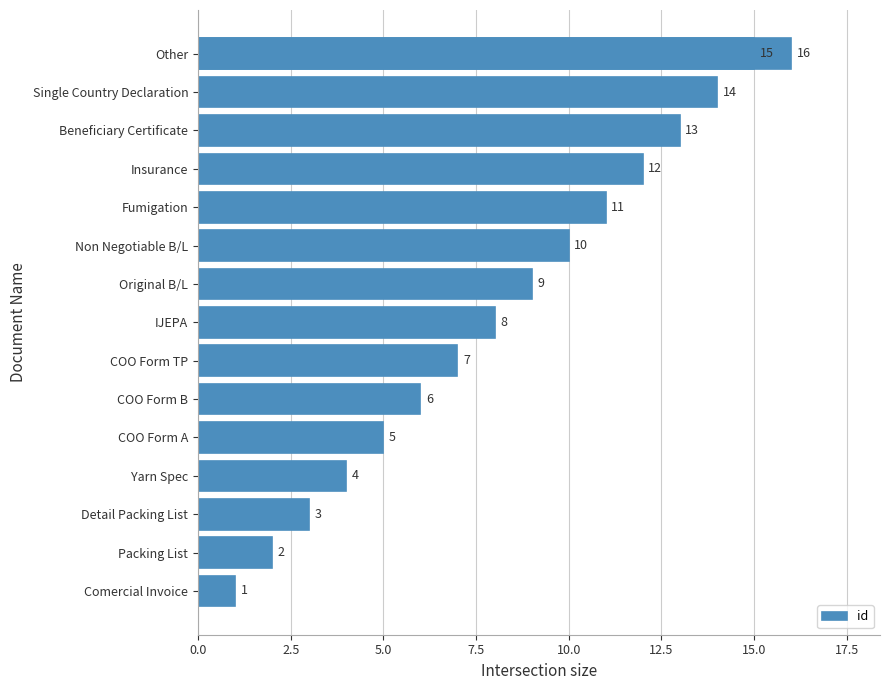

Read the value at Insurance, to the nearest 10.

10